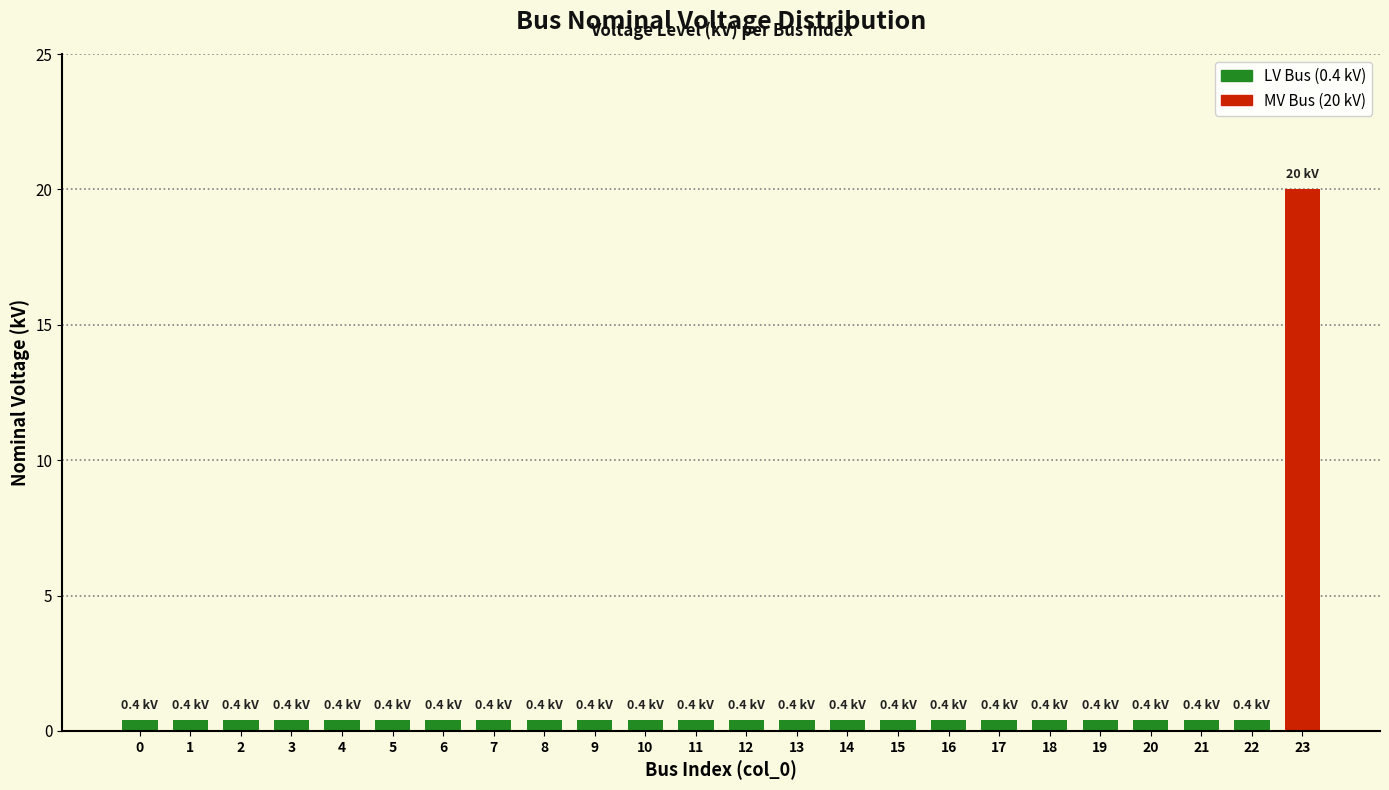

How many distinct data groups are displayed?

1